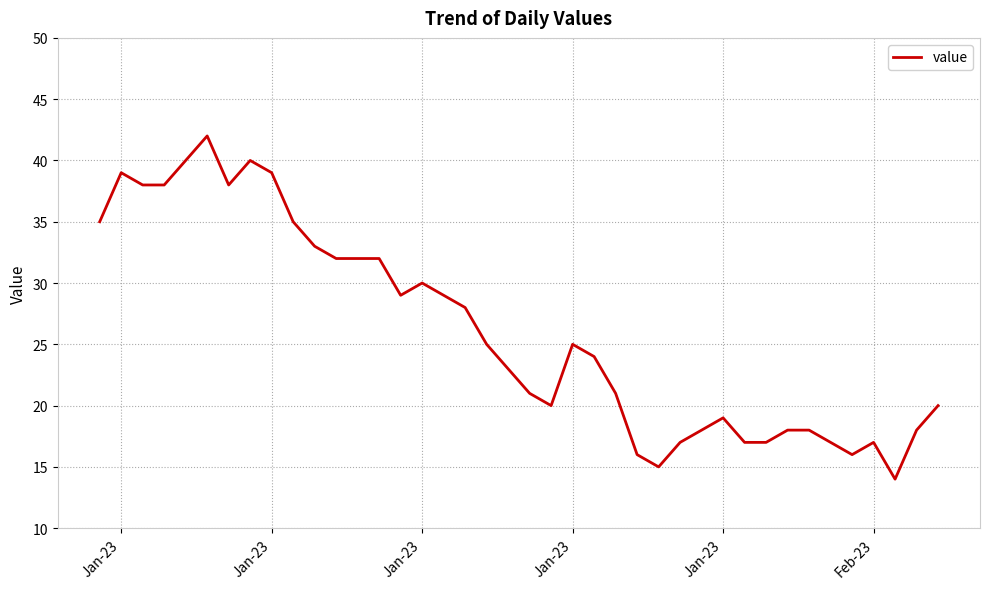

How many values are below 25?

20